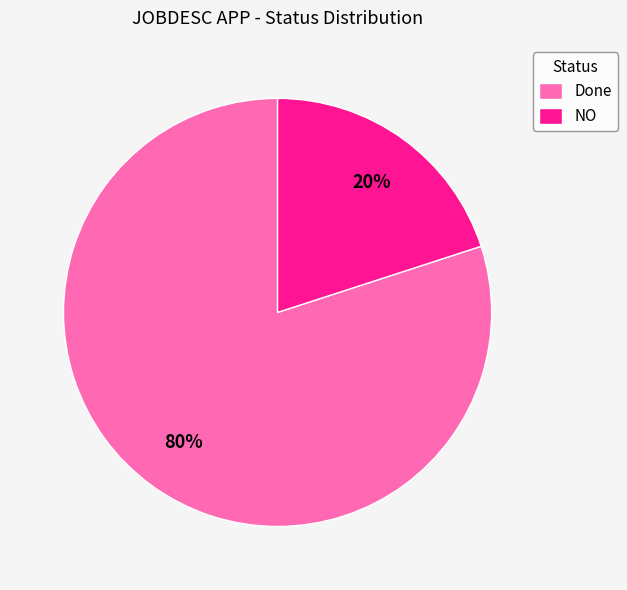

Between NO and Done, which is larger?

Done